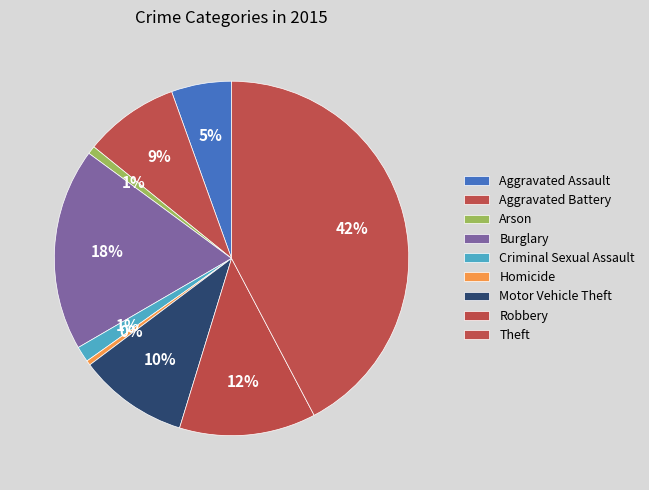

How many segments does this pie chart have?

9